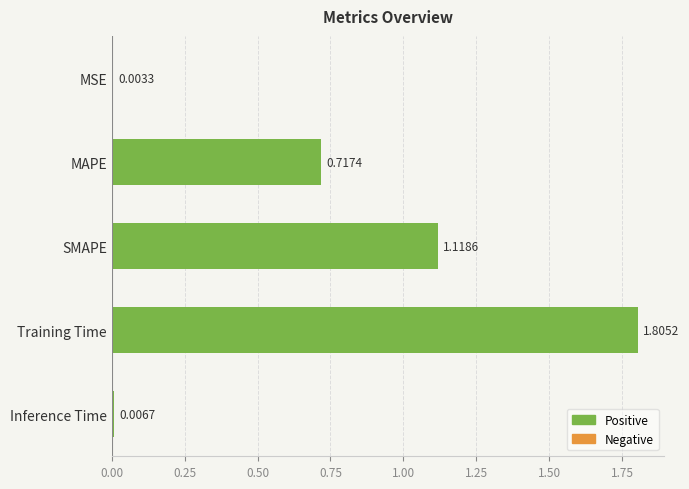

What is the sum of the values at Training Time and Inference Time?

1.8